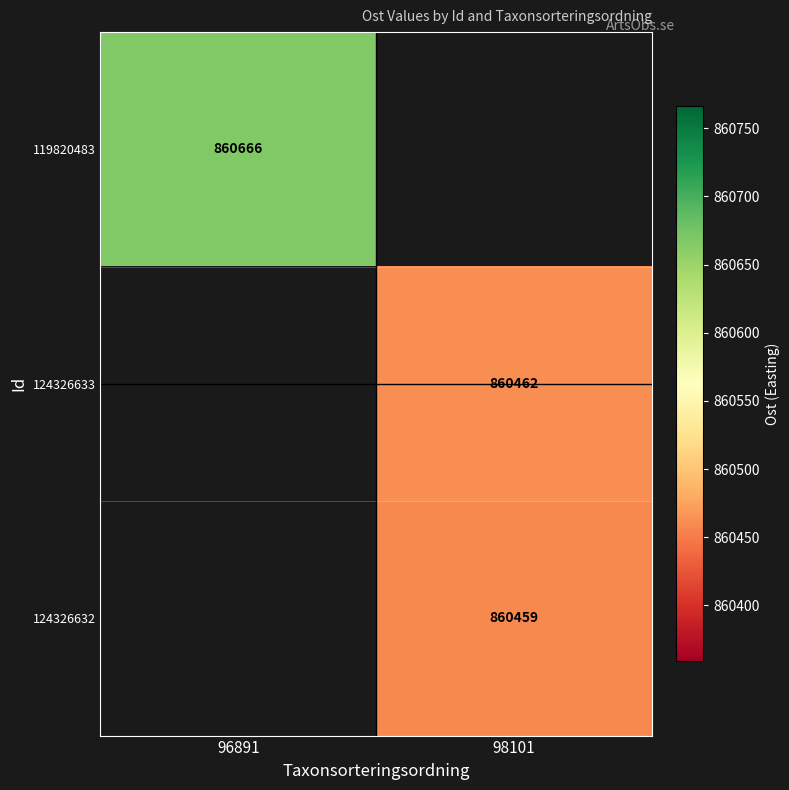

The value of 124326632 at 98101 is 592474. True or false?

False